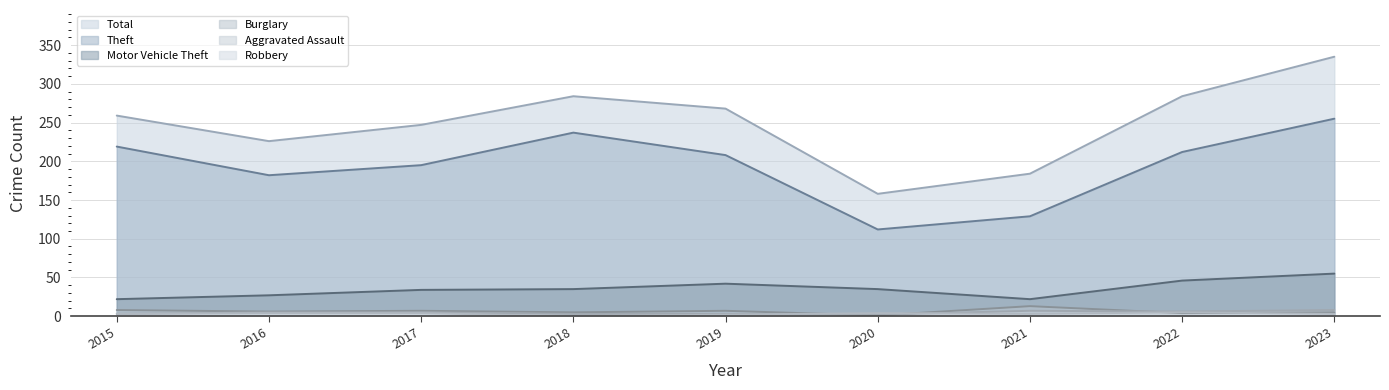

What value does the Total series have at 2020?

158